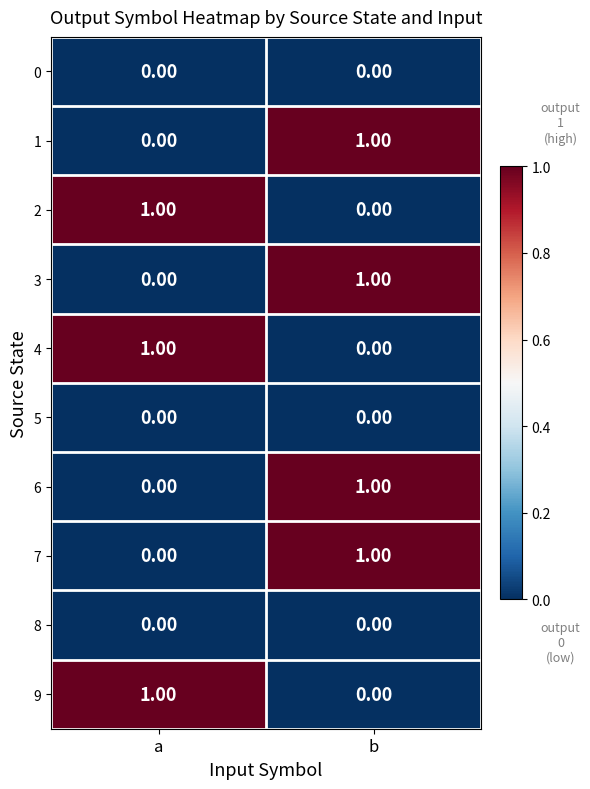

At which category is the sum across all series the highest?

b